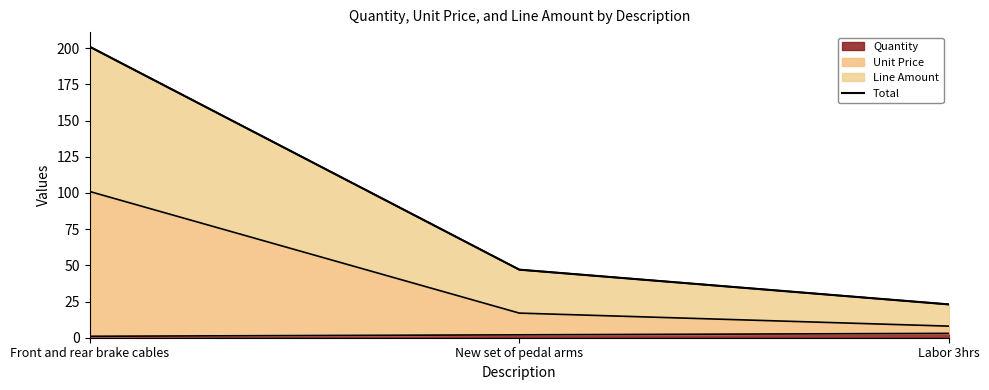

Count the values in the range 23 to 201.

3